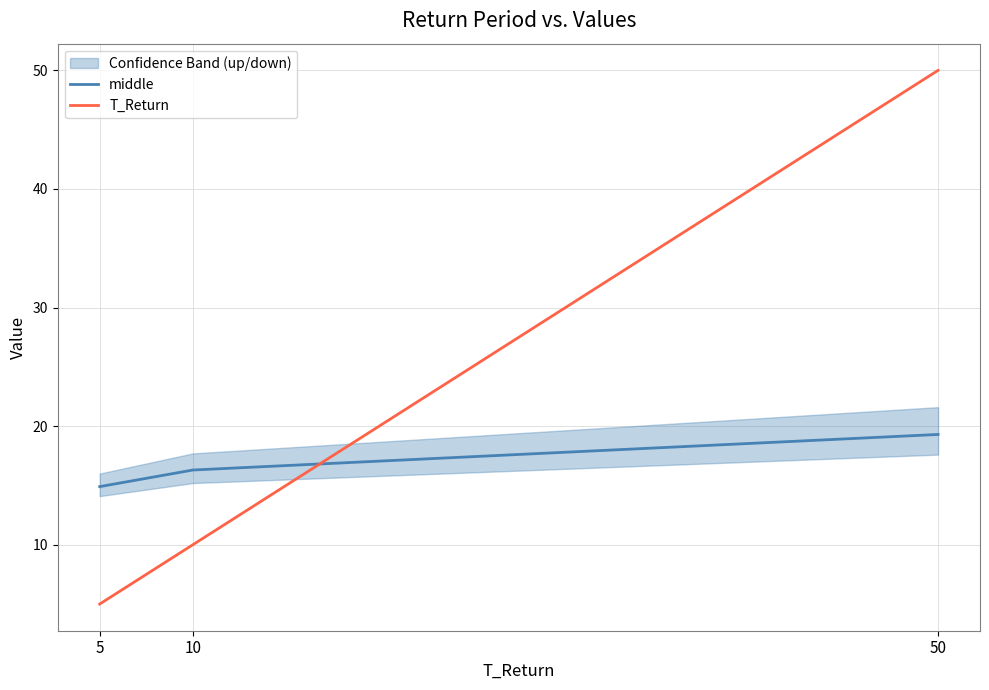

What is the average value of the T_Return series?

21.7